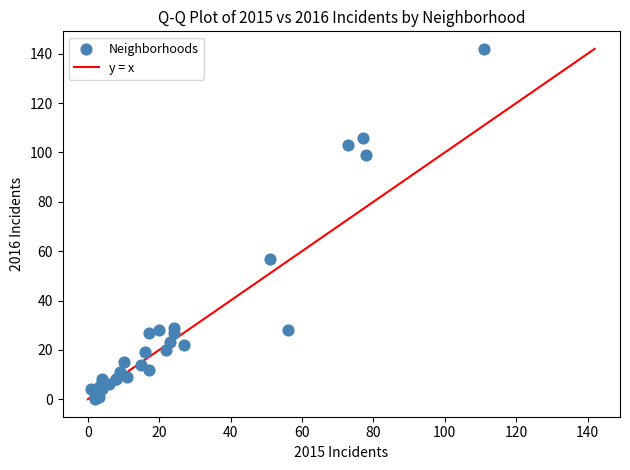

What Y value in the scatter plot is closest to 71?

57